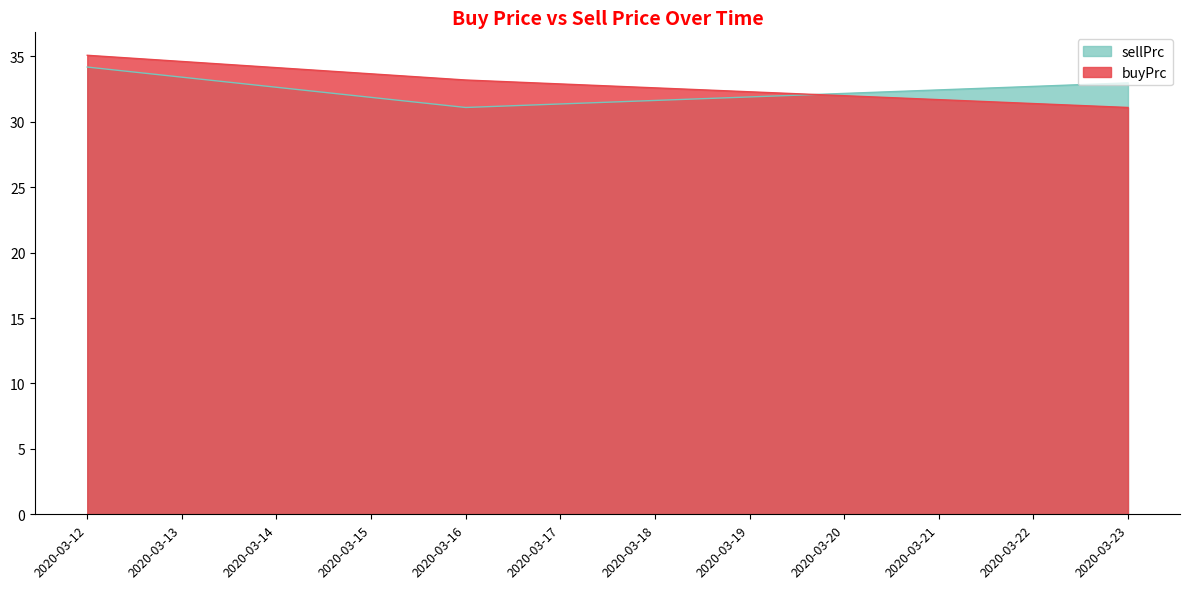

What is the maximum value for sellPrc?

34.2